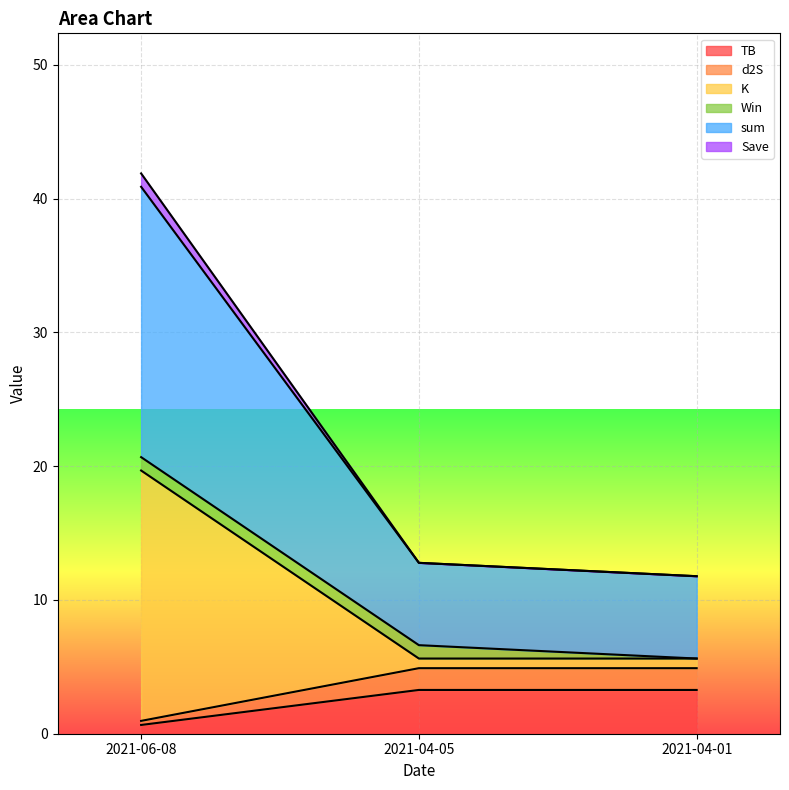

Which category has the lowest value in the TB series?

2021-06-08